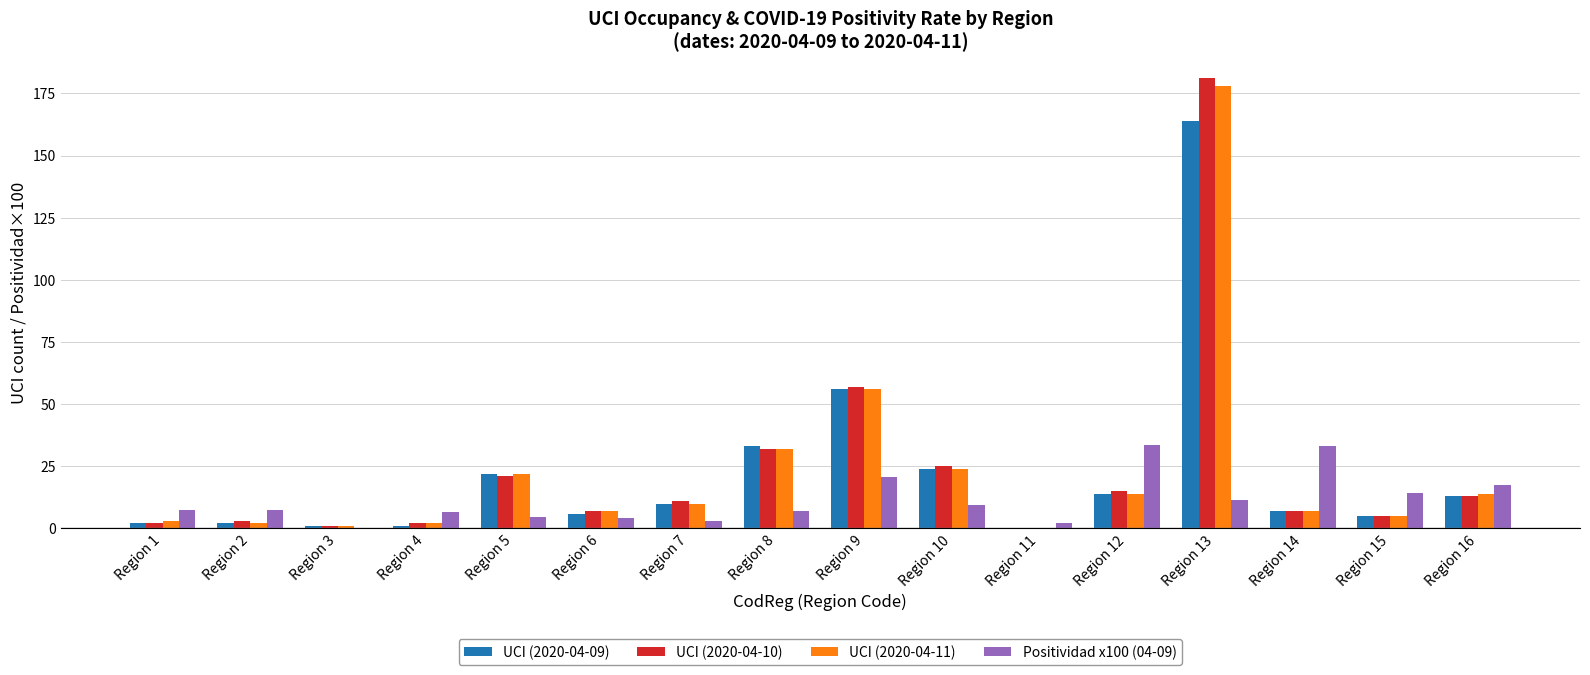

What is the total value across all series at Region 9?

189.6